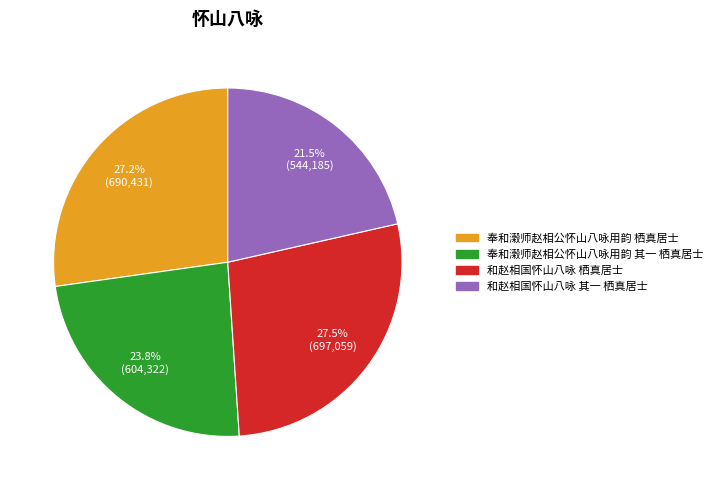

Does any single category account for the majority?

No